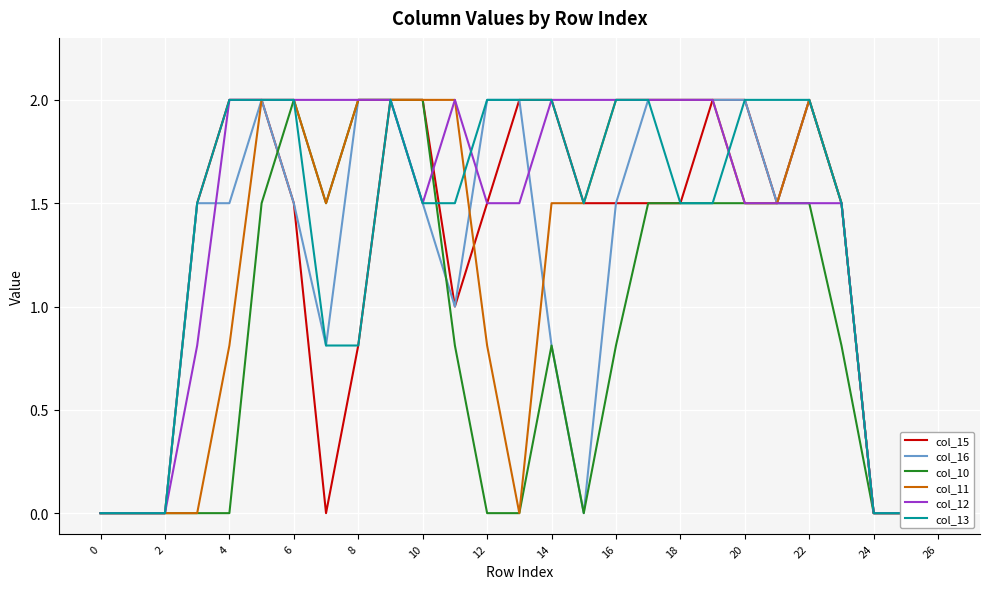

Reading left to right, transcribe all the data shown in this chart.

col_15: 0.0	0.0	0.0	1.5	2.0	2.0	1.5	0.0	0.8	2.0	2.0	1.0	1.5	2.0	2.0	1.5	1.5	1.5	1.5	2.0	2.0	1.5	2.0	1.5	0.0	0.0	0.0
col_16: 0.0	0.0	0.0	1.5	1.5	2.0	1.5	0.8	2.0	2.0	1.5	1.0	2.0	2.0	0.8	0.0	1.5	2.0	2.0	2.0	2.0	1.5	2.0	1.5	0.0	0.0	0.0
col_10: 0.0	0.0	0.0	0.0	0.0	1.5	2.0	1.5	2.0	2.0	2.0	0.8	0.0	0.0	0.8	0.0	0.8	1.5	1.5	1.5	1.5	1.5	1.5	0.8	0.0	0.0	0.0
col_11: 0.0	0.0	0.0	0.0	0.8	2.0	2.0	1.5	2.0	2.0	2.0	2.0	0.8	0.0	1.5	1.5	2.0	2.0	2.0	2.0	1.5	1.5	2.0	1.5	0.0	0.0	0.0
col_12: 0.0	0.0	0.0	0.8	2.0	2.0	2.0	2.0	2.0	2.0	1.5	2.0	1.5	1.5	2.0	2.0	2.0	2.0	2.0	2.0	1.5	1.5	1.5	1.5	0.0	0.0	0.0
col_13: 0.0	0.0	0.0	1.5	2.0	2.0	2.0	0.8	0.8	2.0	1.5	1.5	2.0	2.0	2.0	1.5	2.0	2.0	1.5	1.5	2.0	2.0	2.0	1.5	0.0	0.0	0.0